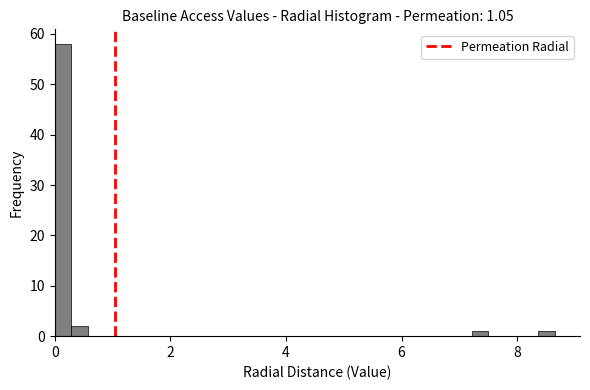

Read against the x-axis, roughly where is the centre of the tallest bar?

0.2